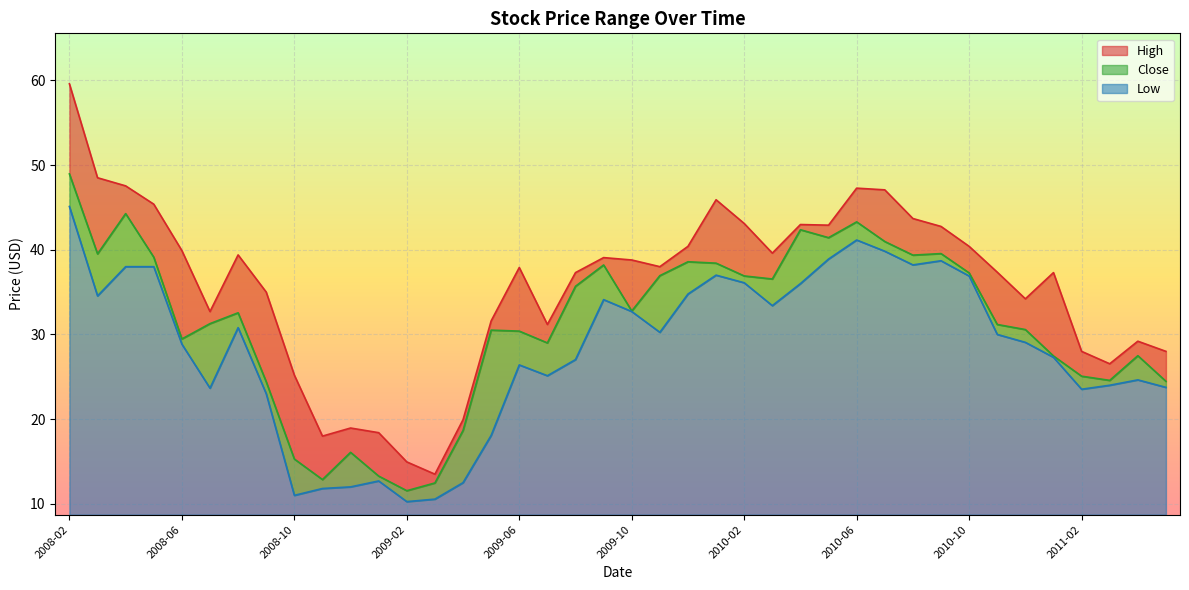

Reading left to right, extract all data points from this chart.

High: 59.6	48.5	47.5	45.4	39.9	32.7	39.4	35.0	25.2	18.0	18.9	18.4	14.9	13.5	19.9	31.6	37.9	31.2	37.3	39.1	38.8	38.0	40.4	45.9	43.1	39.6	43.0	42.9	47.3	47.1	43.7	42.8	40.4	37.4	34.2	37.3	28.0	26.5	29.2	28.0
Close: 49.0	39.5	44.3	39.1	29.5	31.3	32.6	24.4	15.3	12.9	16.1	13.3	11.6	12.5	18.7	30.5	30.4	29.0	35.7	38.2	32.8	36.9	38.6	38.4	36.9	36.5	42.4	41.4	43.3	41.0	39.4	39.5	37.3	31.2	30.6	27.5	25.1	24.6	27.5	24.5
Low: 45.1	34.5	38.0	38.0	28.9	23.7	30.8	23.0	11.0	11.8	12.0	12.7	10.3	10.6	12.5	18.1	26.4	25.1	27.0	34.1	32.7	30.2	34.8	37.0	36.1	33.4	36.0	38.9	41.1	39.8	38.2	38.7	36.9	30.0	29.1	27.3	23.5	24.0	24.6	23.8